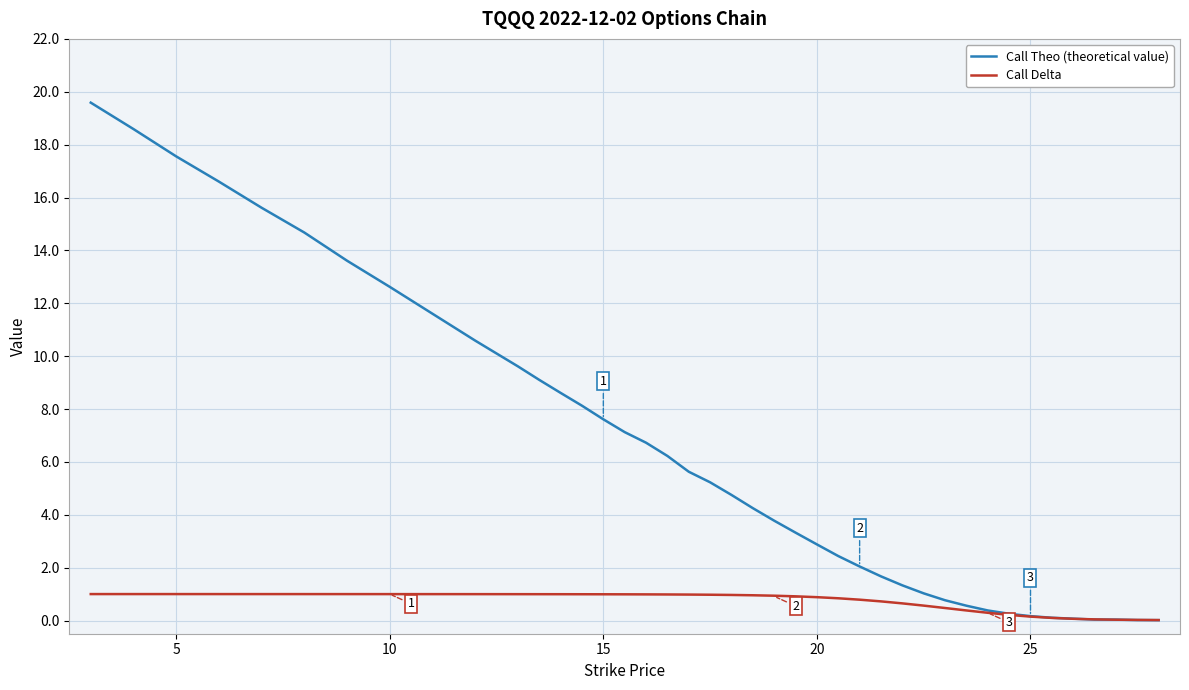

At how many categories does at least one series exceed 4?

21